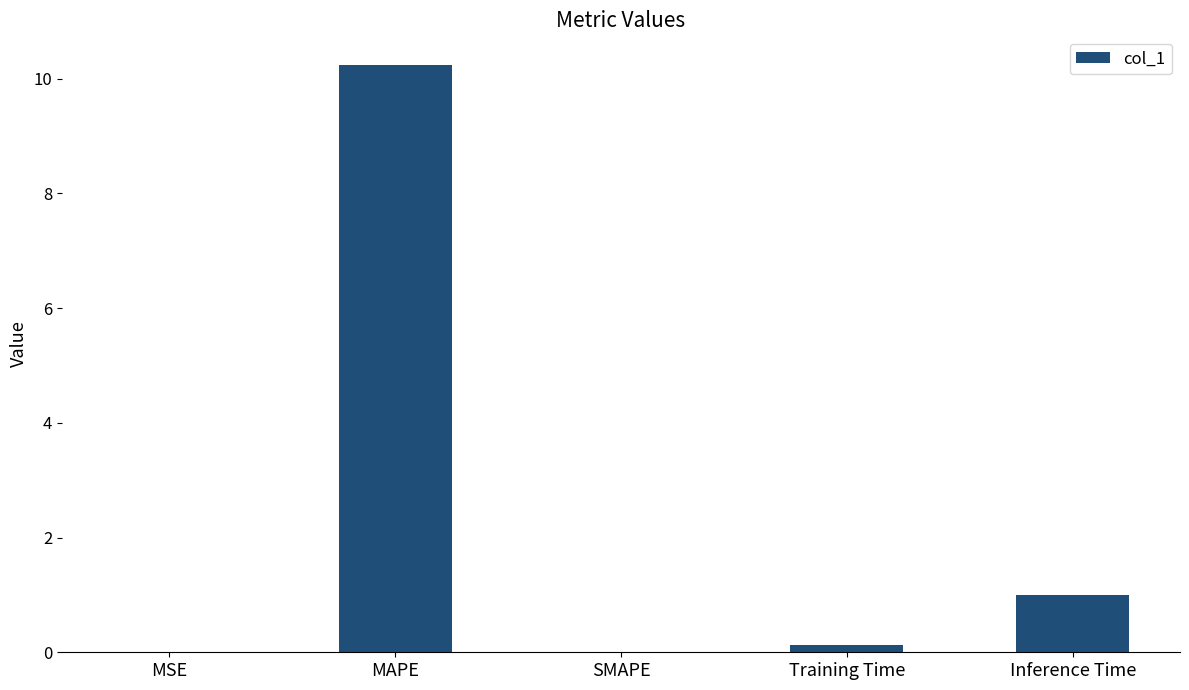

What is the difference between the values at Training Time and MAPE?

10.1